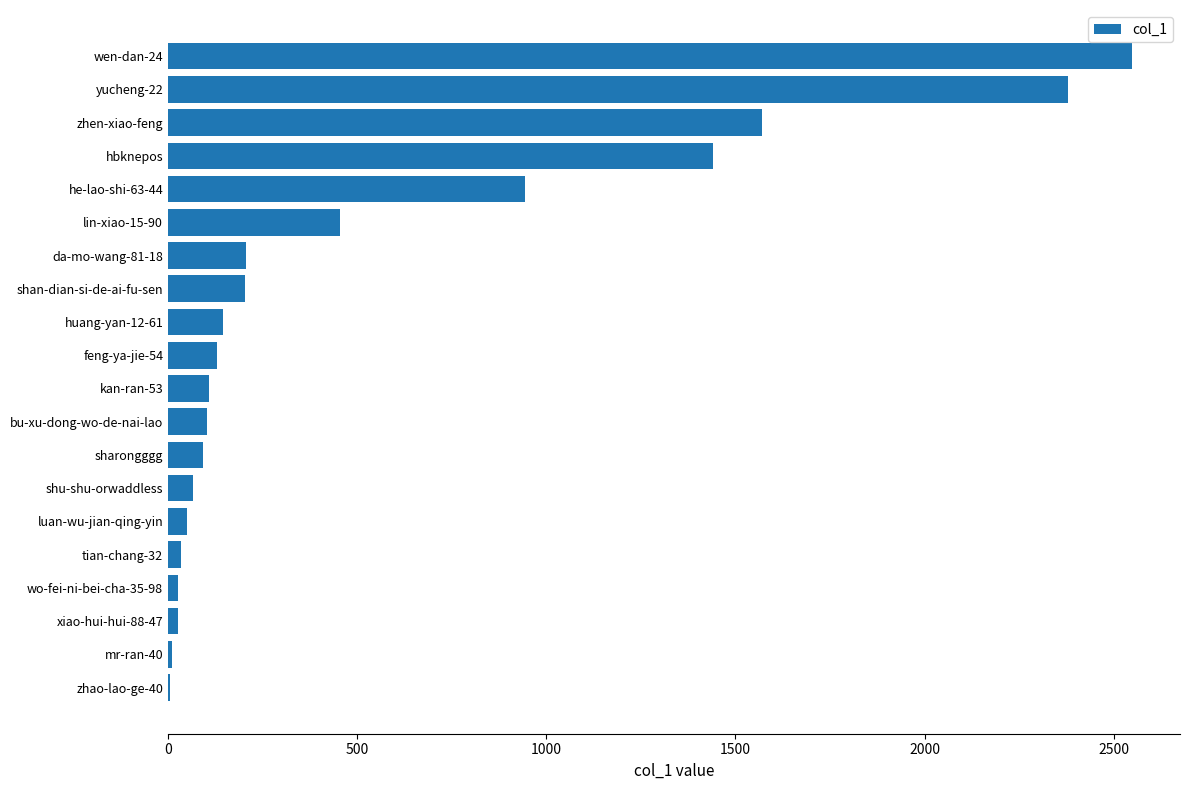

Between zhen-xiao-feng and wo-fei-ni-bei-cha-35-98, which is larger?

zhen-xiao-feng